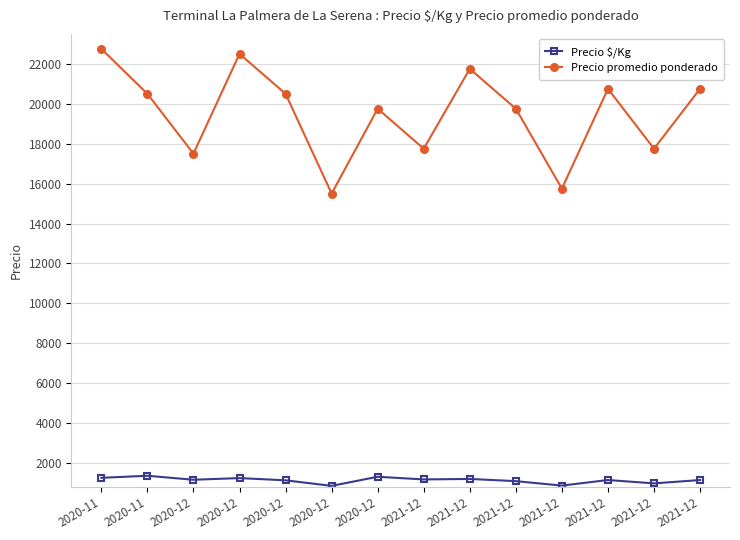

What are all the series names shown in the legend?

Precio $/Kg, Precio promedio ponderado